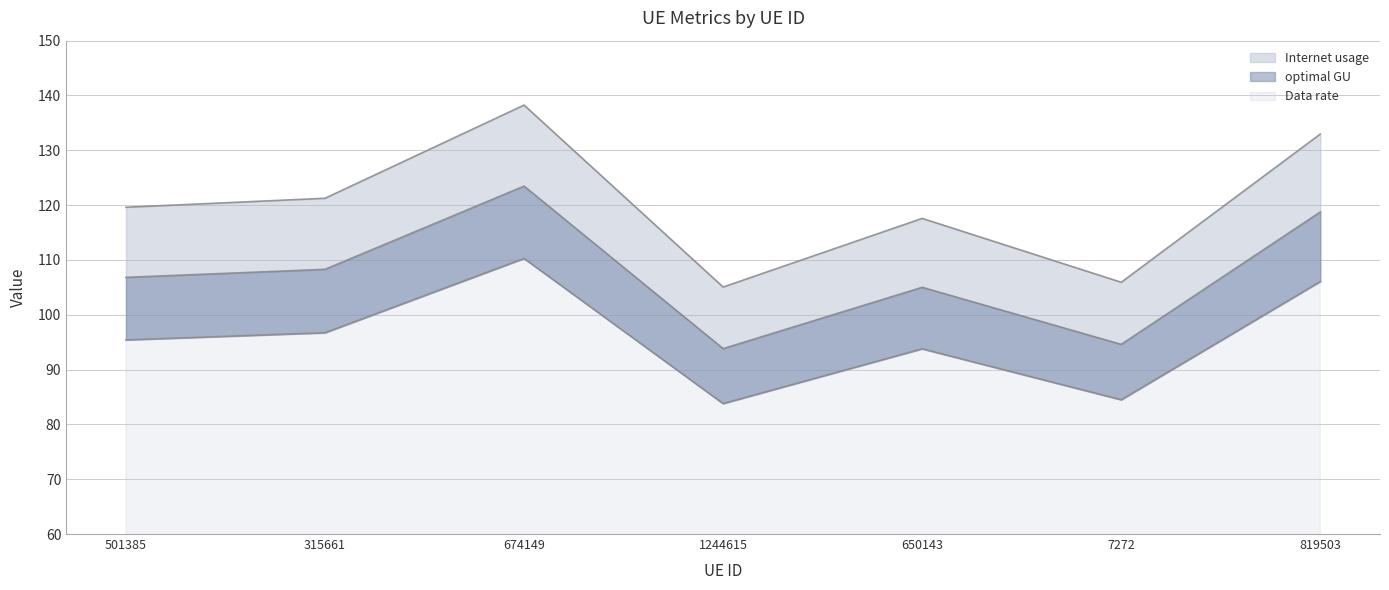

Does the chart display data point markers on the line(s)?

No